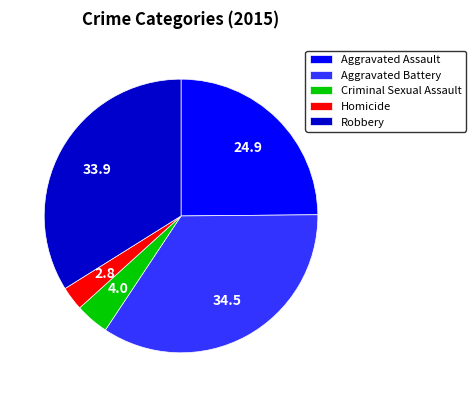

What is the largest slice in the pie chart?

Aggravated Battery